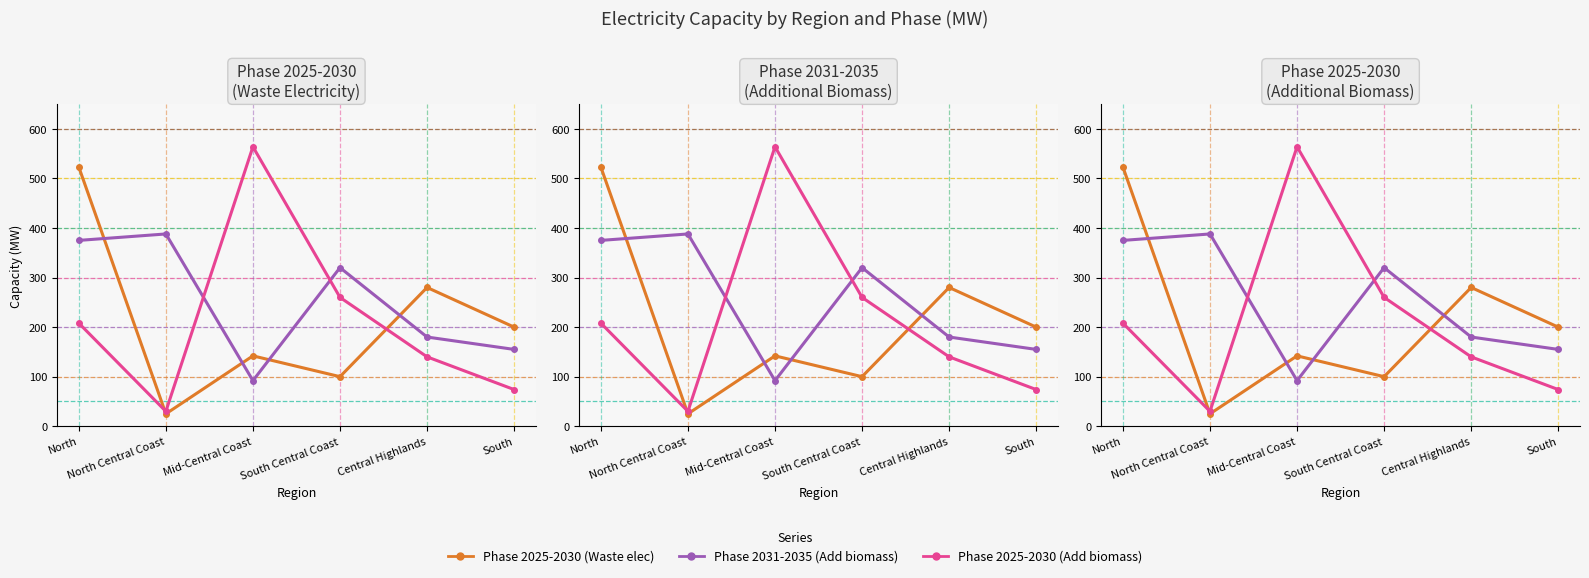

Where is the first local minimum for Phase 2025-2030 (Waste elec)?

North Central Coast